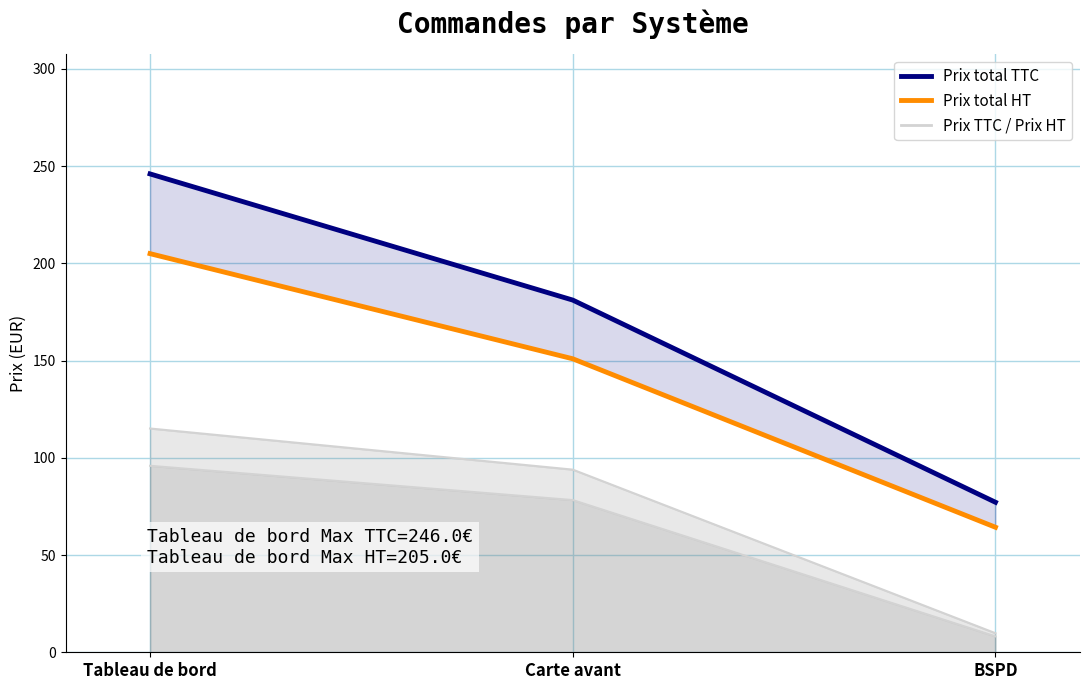

What is the sum of all Prix total HT values?

420.2